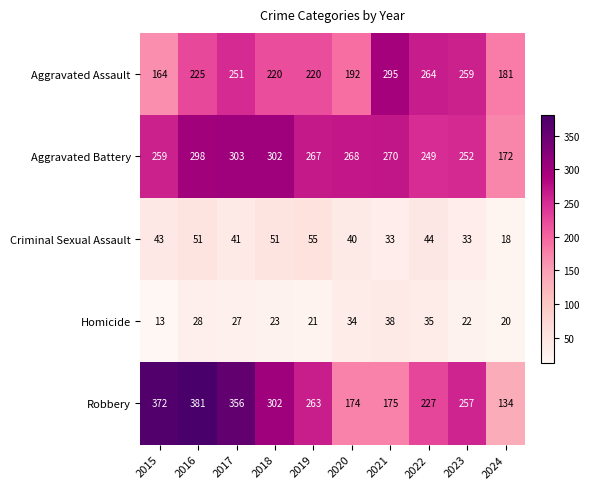

Which series changed the most between 2022 and 2024?

Robbery